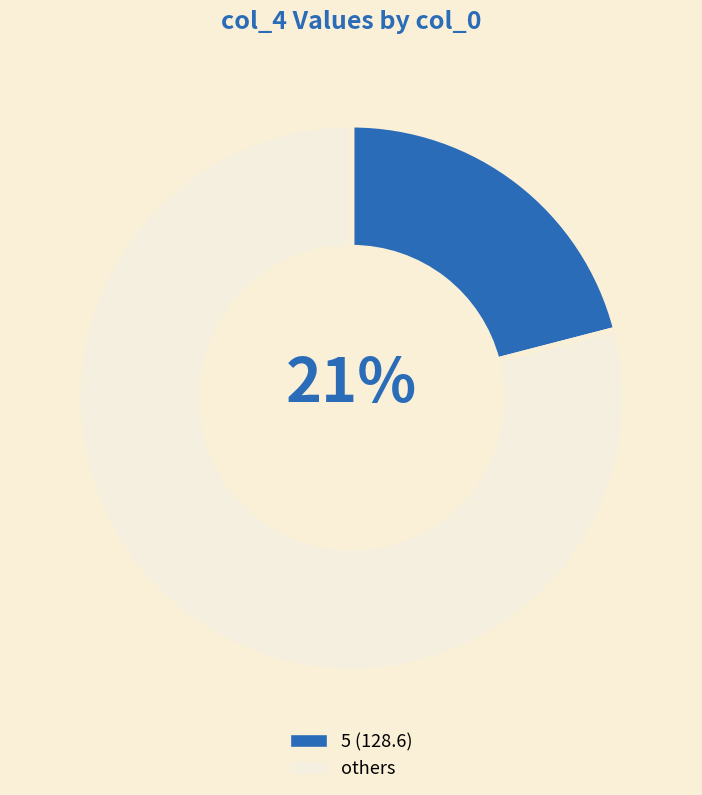

Is there any slice that represents more than half of the pie?

Yes